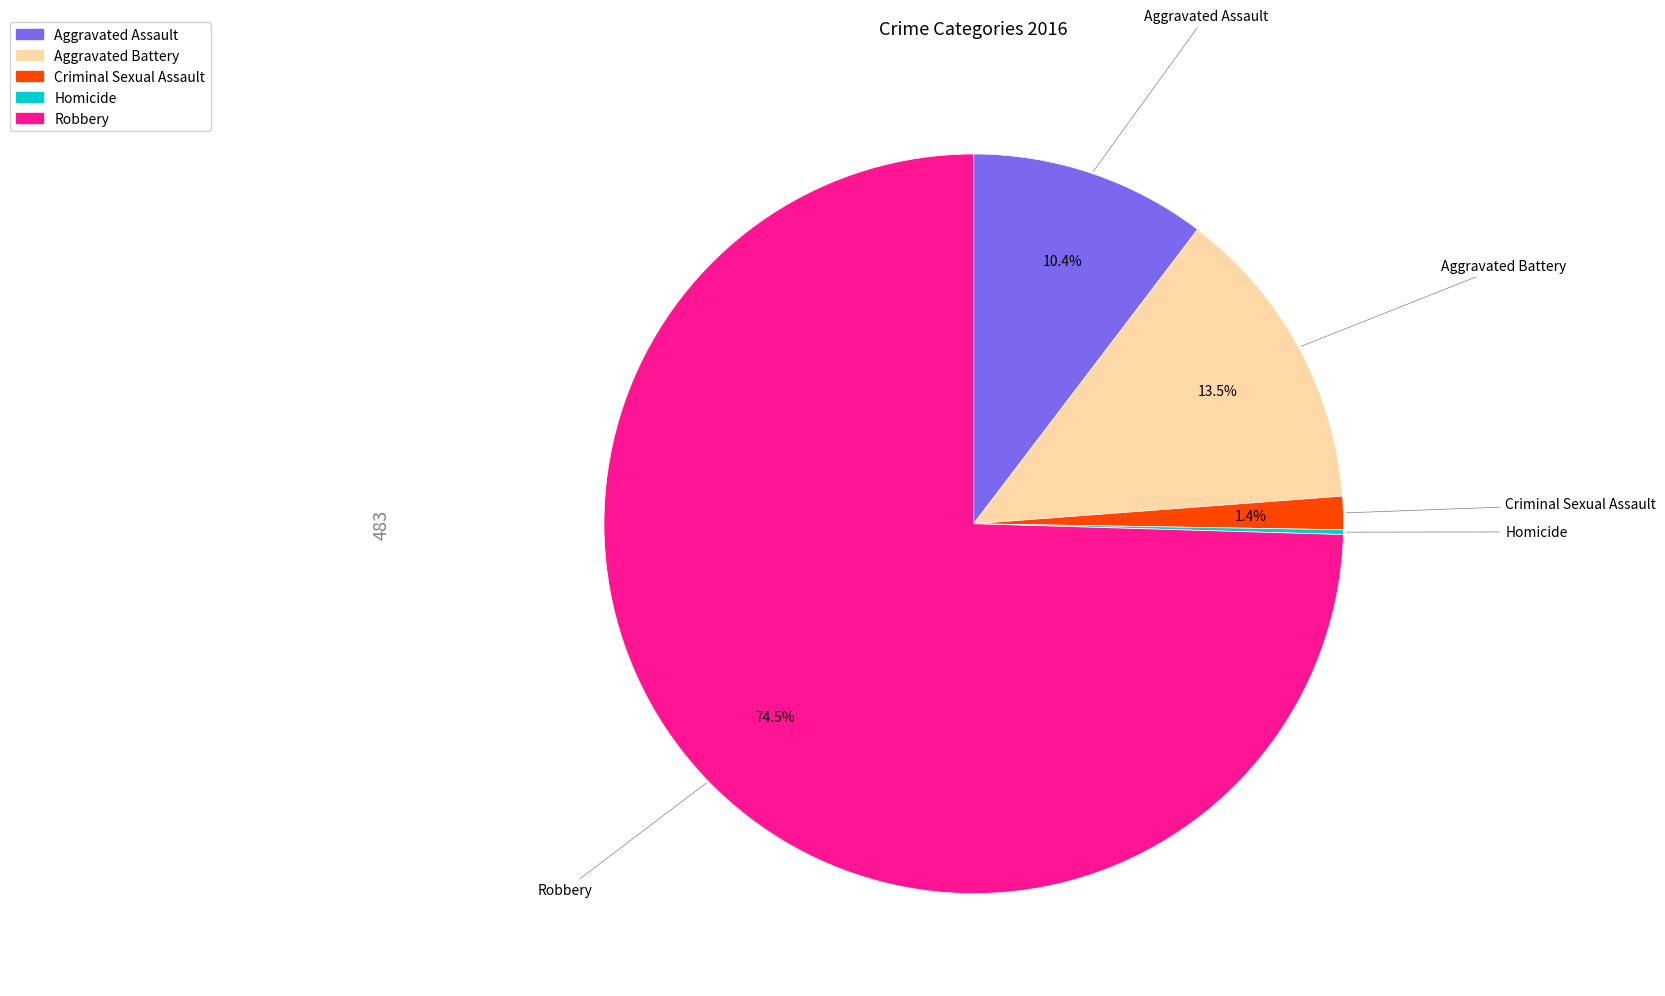

What percentage is NOT represented by Aggravated Battery?

86.5%